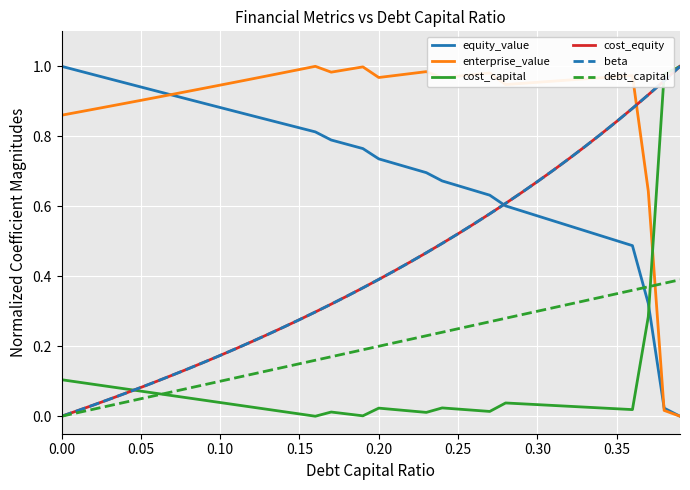

Does the chart have visible grid lines?

Yes